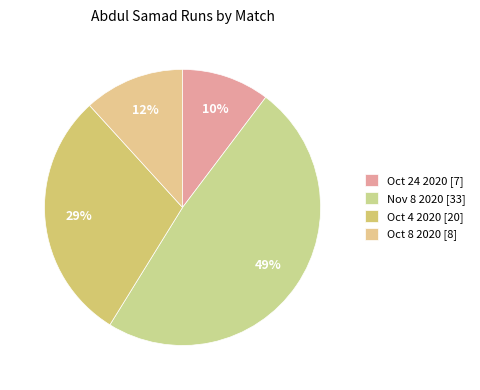

Does any single category account for the majority?

No